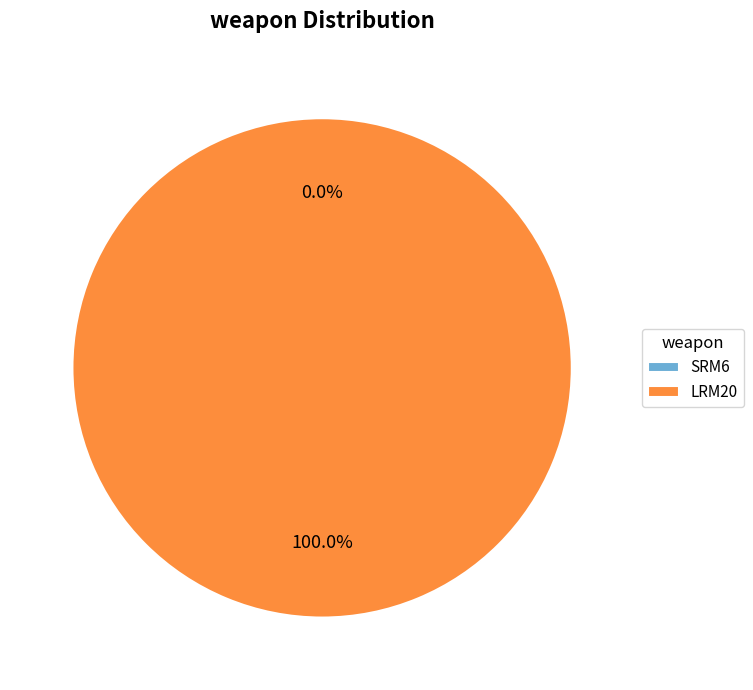

What percentage is the LRM20 slice, to the nearest percent?

100%